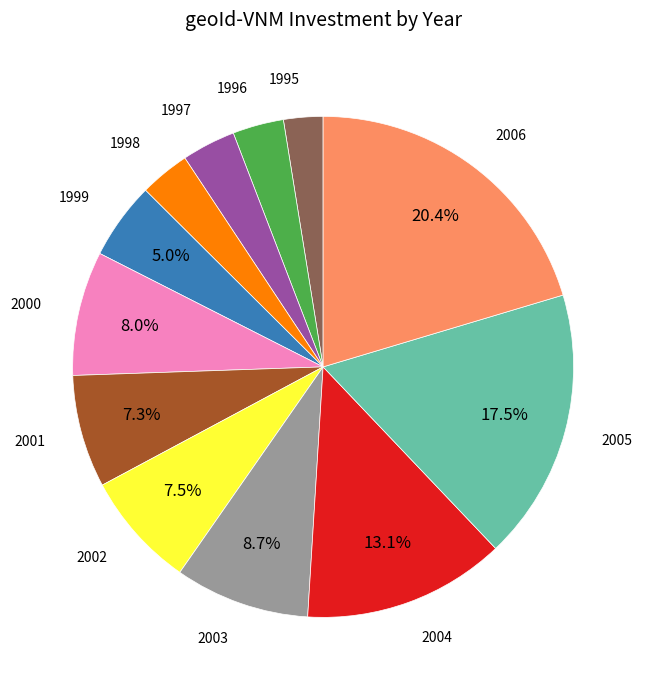

To the nearest percent, what is the combined percentage of 1995 and 2001?

10%